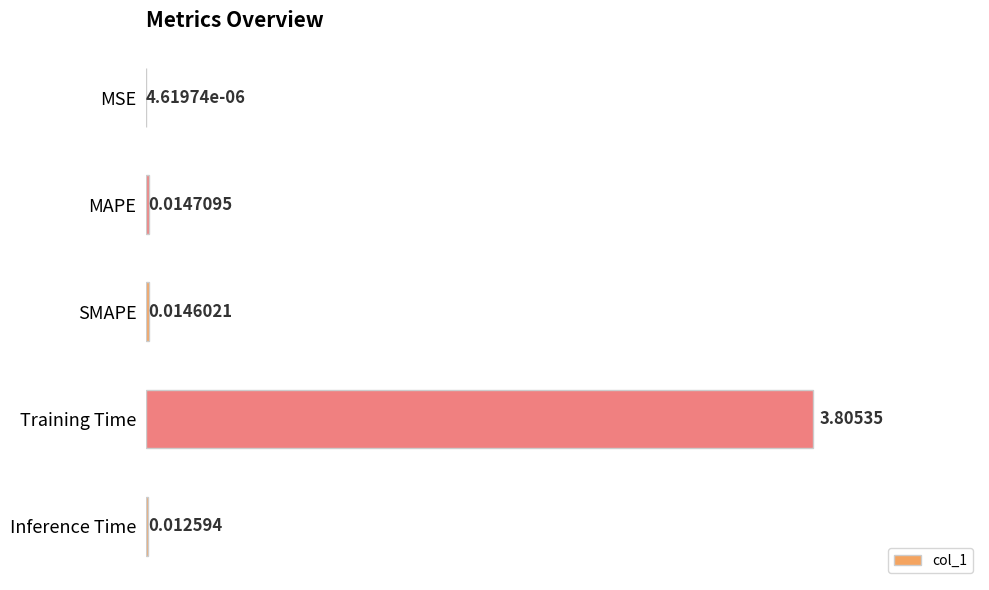

Which has a higher value, MSE or Inference Time?

Inference Time